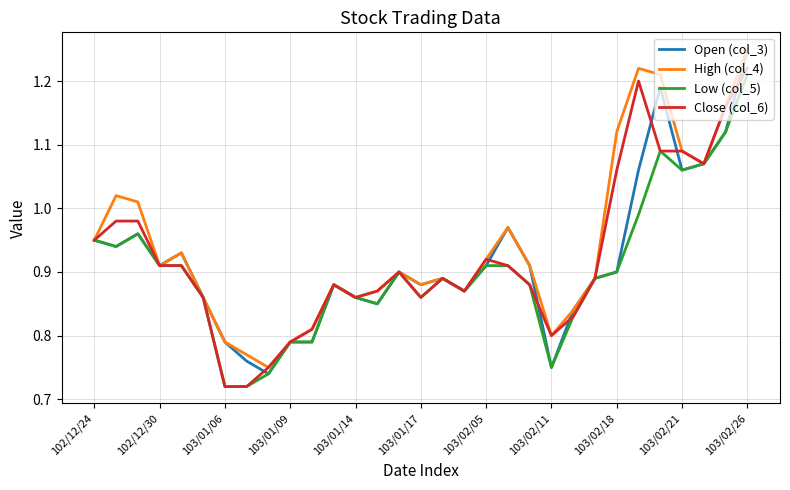

Is this an area chart (filled region under the line)?

No